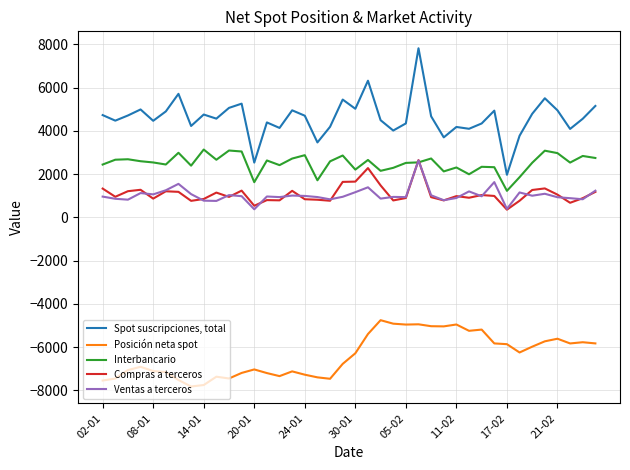

What is the average value of the Interbancario series?

2500